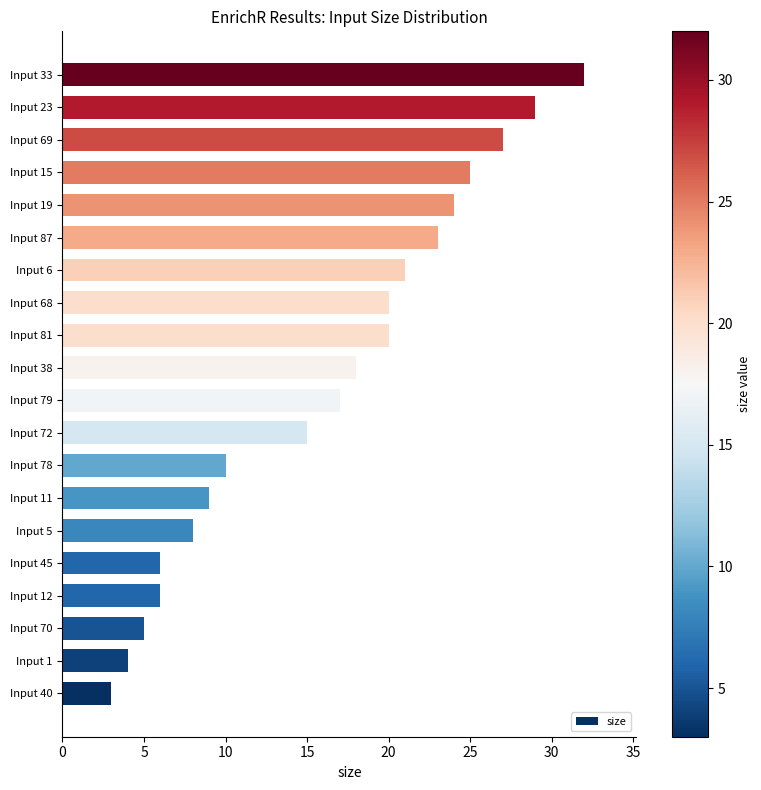

The value at Input 12 is 6. True or false?

True